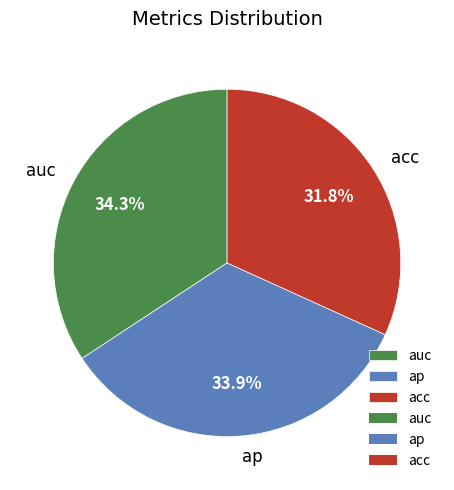

To the nearest percent, what percentage of the pie is auc?

34%